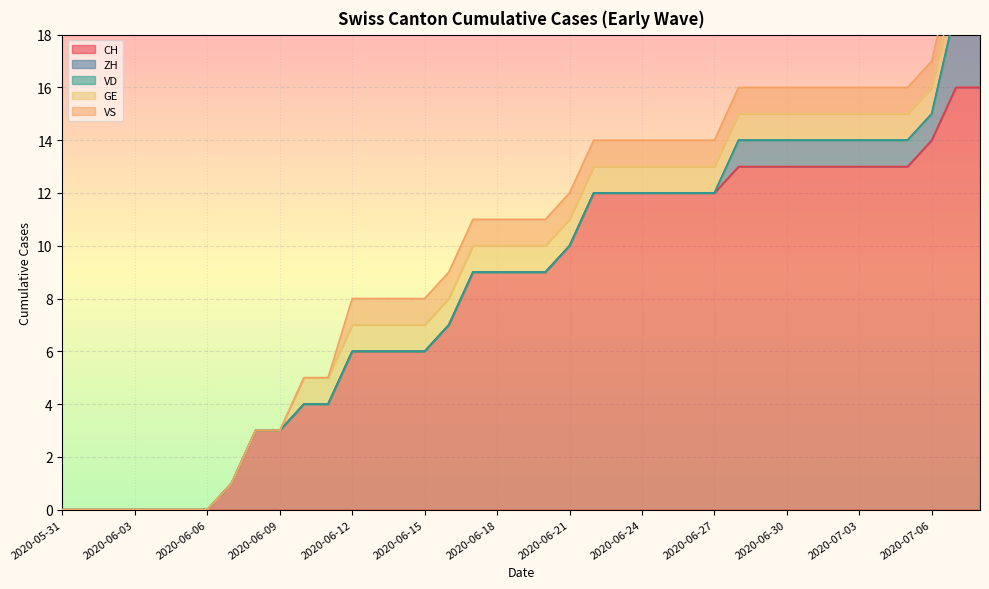

Reading right to left, list all the values displayed in this chart.

CH: 16	16	14	13	13	13	13	13	13	13	13	12	12	12	12	12	12	10	9	9	9	9	7	6	6	6	6	4	4	3	3	1	0	0	0	0	0	0	0
ZH: 3	3	1	1	1	1	1	1	1	1	1	0	0	0	0	0	0	0	0	0	0	0	0	0	0	0	0	0	0	0	0	0	0	0	0	0	0	0	0
VD: 0	0	0	0	0	0	0	0	0	0	0	0	0	0	0	0	0	0	0	0	0	0	0	0	0	0	0	0	0	0	0	0	0	0	0	0	0	0	0
GE: 1	1	1	1	1	1	1	1	1	1	1	1	1	1	1	1	1	1	1	1	1	1	1	1	1	1	1	1	1	0	0	0	0	0	0	0	0	0	0
VS: 1	1	1	1	1	1	1	1	1	1	1	1	1	1	1	1	1	1	1	1	1	1	1	1	1	1	1	0	0	0	0	0	0	0	0	0	0	0	0